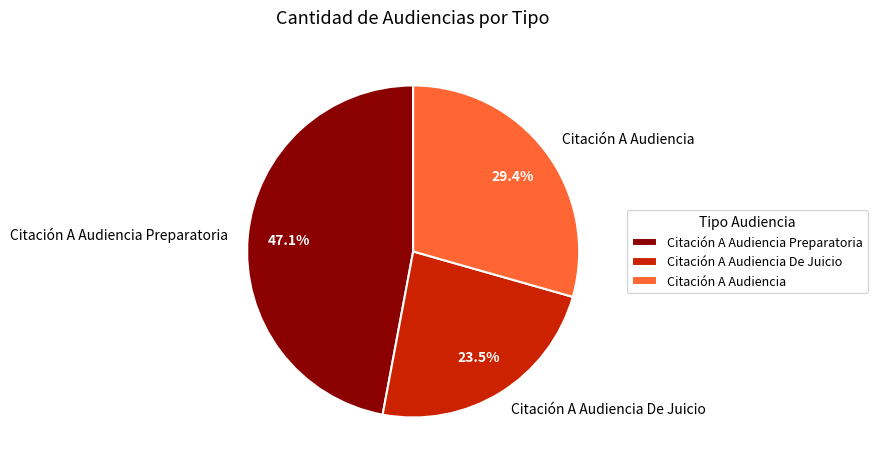

To the nearest percent, what percentage of the pie is Citación A Audiencia?

29%